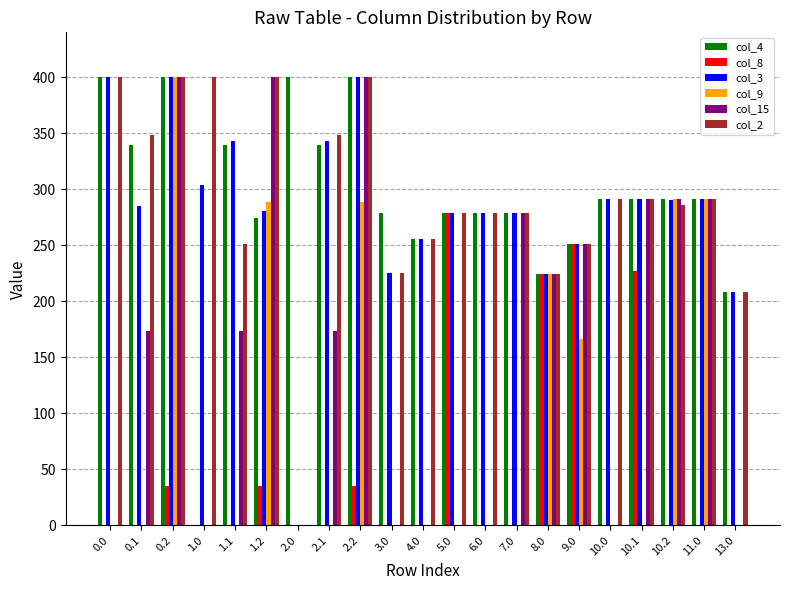

Is the value of col_9 at 2.0 greater than the value of col_8 at 5.0?

No